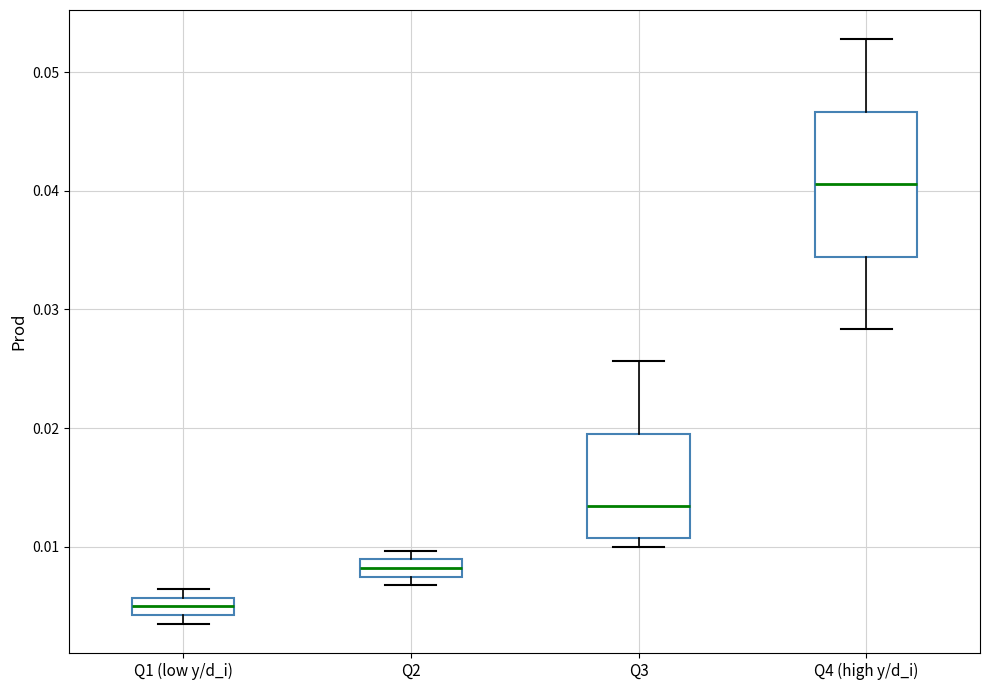

Which box's median line is the lowest?

Q1 (low y/d_i)